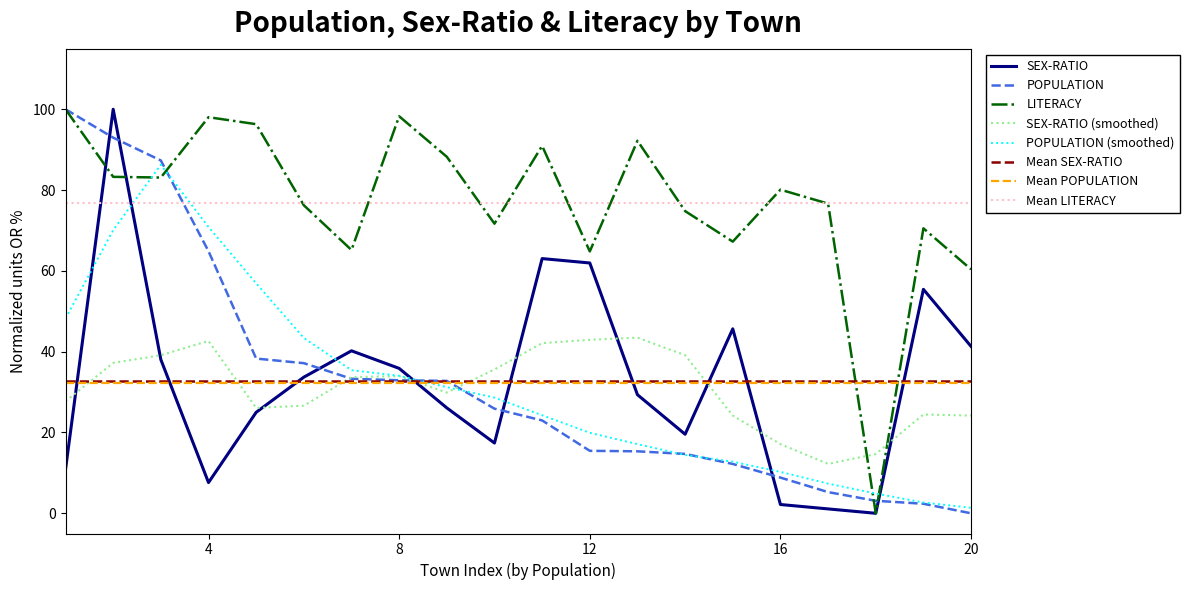

What is the difference between the maximum and minimum values in the POPULATION series?

100.0